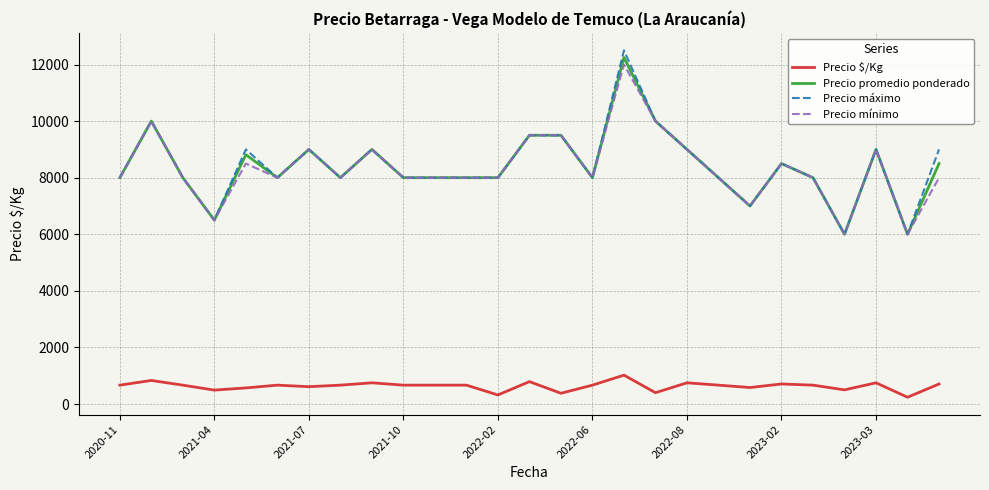

True or false: Precio promedio ponderado and Precio $/Kg cross at least once.

False